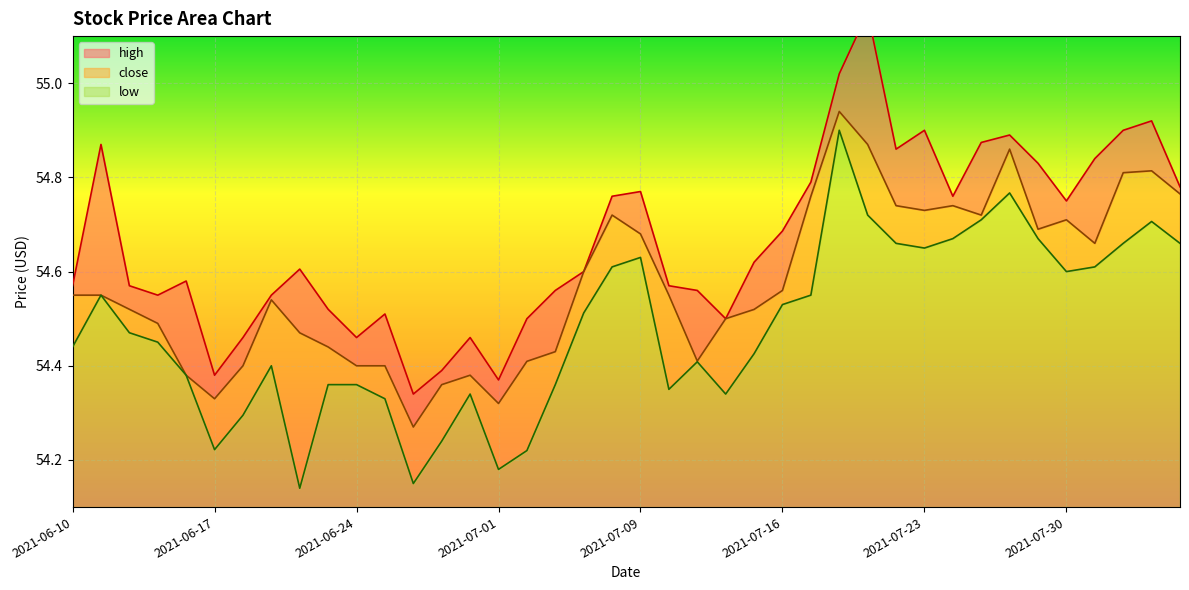

Rank the series by their maximum value, from lowest to highest.

low, close, high